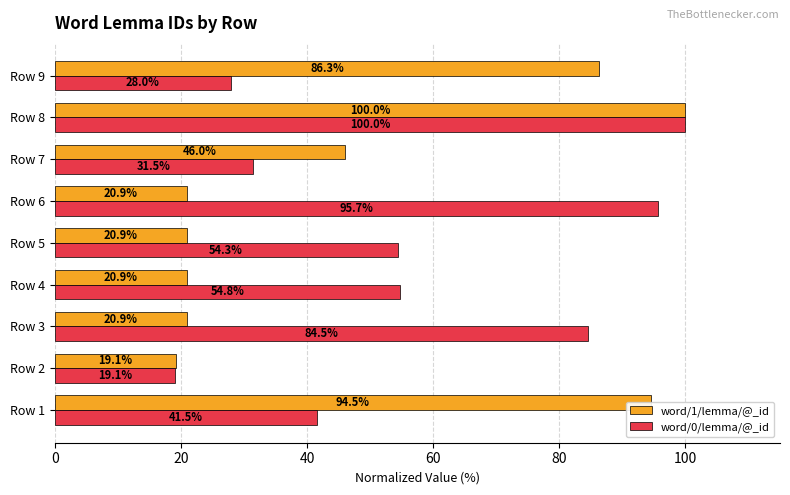

Rank the series at Row 3 from lowest to highest value.

word/1/lemma/@_id, word/0/lemma/@_id